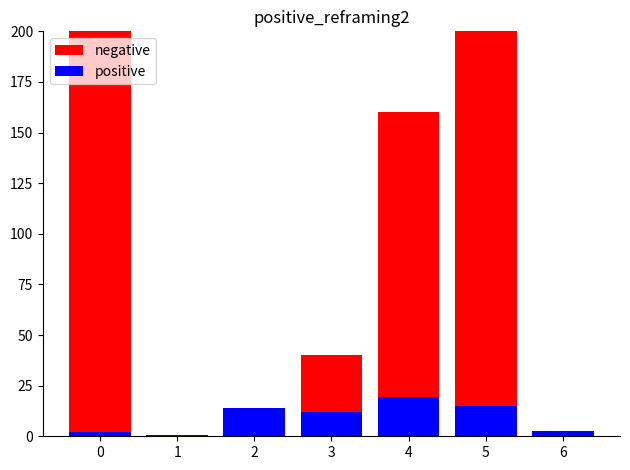

The positive series shows 0.6 at 1. True or false?

False